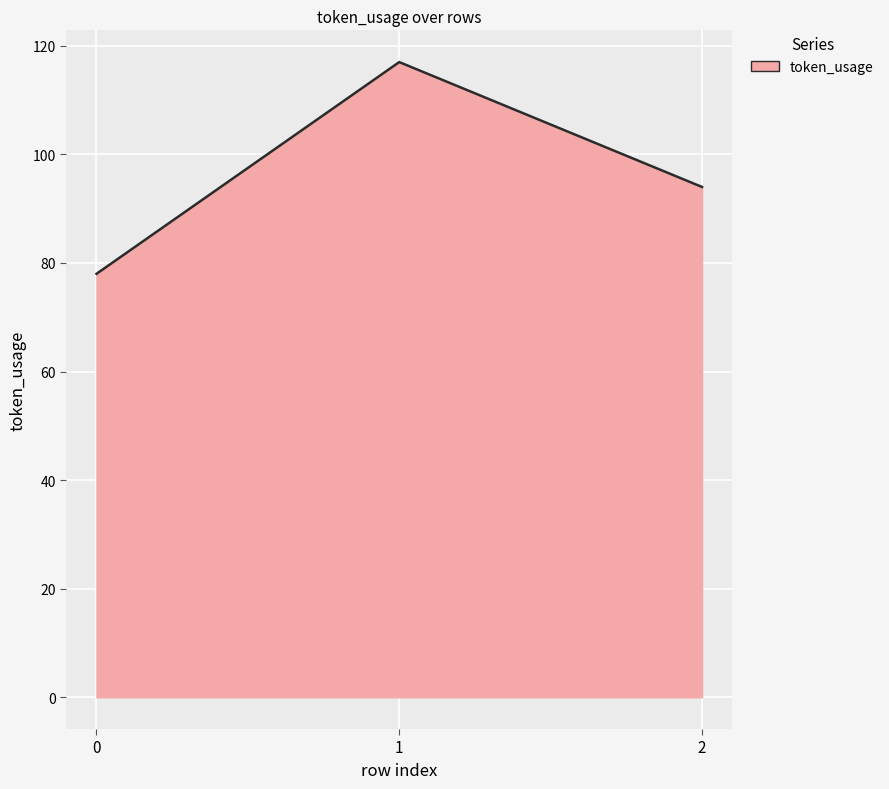

Approximately how many times larger is the value at 2 compared to 1?

0.8